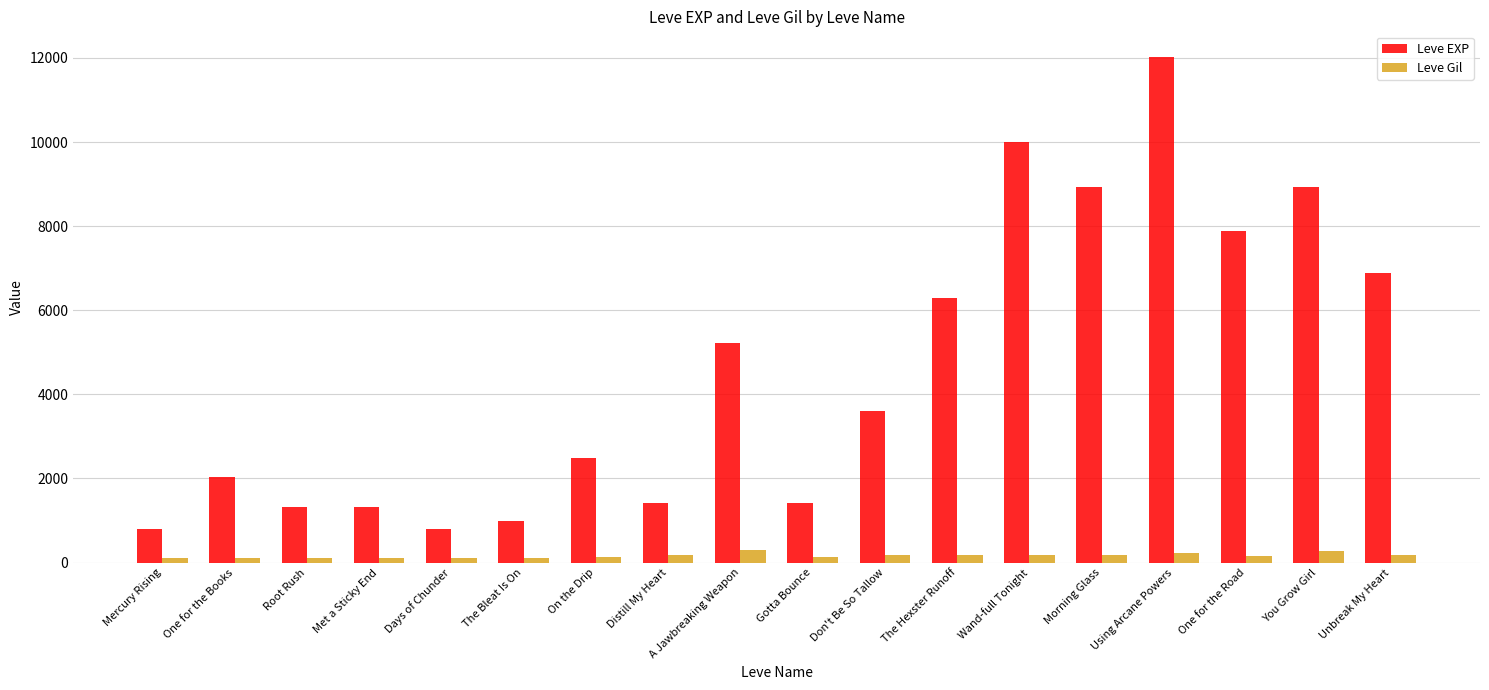

Where is Leve EXP nearest to the value 6415?

The Hexster Runoff